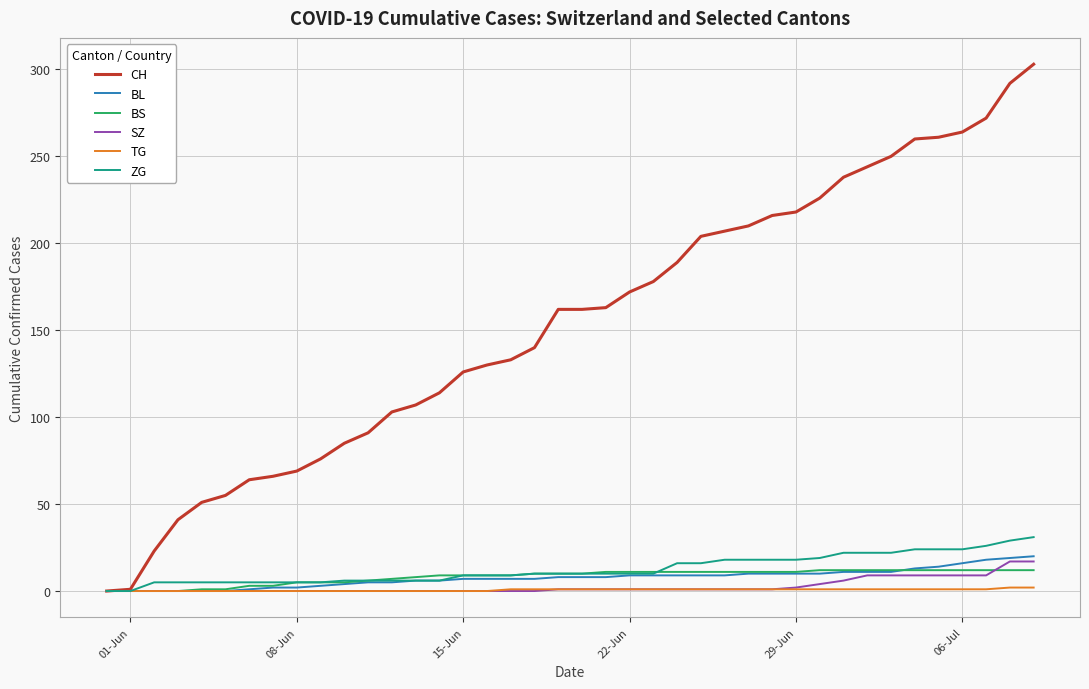

What is the difference between the second highest and second lowest values in the TG series?

2